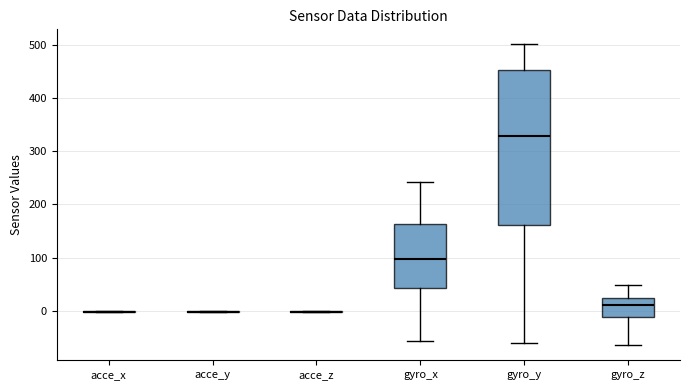

Where is the upper edge of the box for gyro_z on the y-axis? The values are not printed on the chart, so give them approximately, as read against the axis.

30